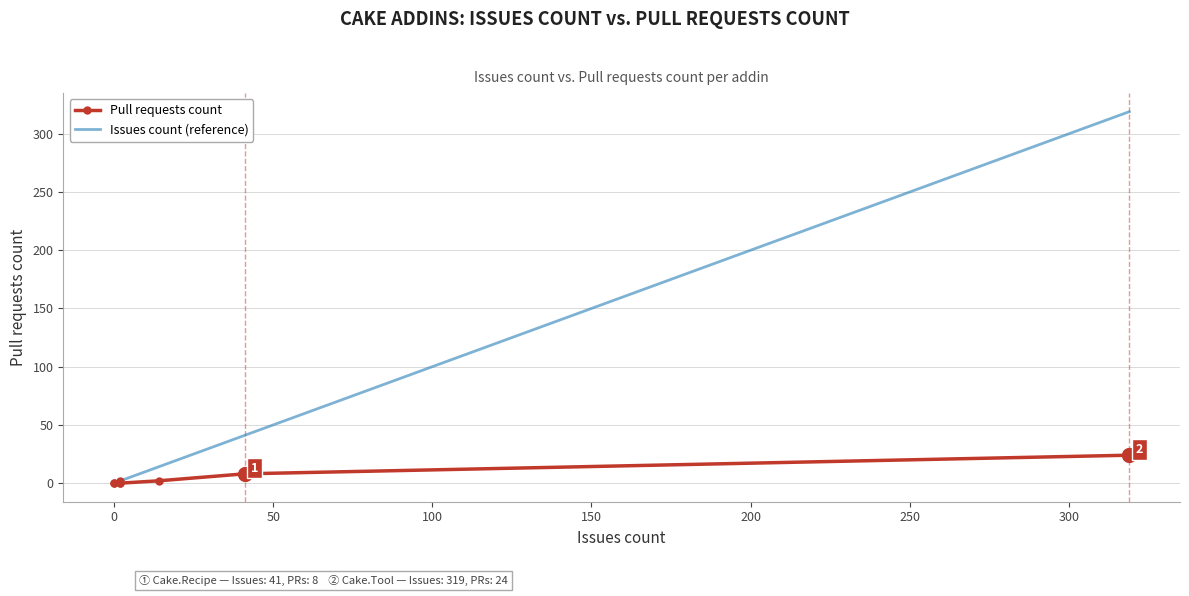

How many values in Pull requests count are above zero?

4